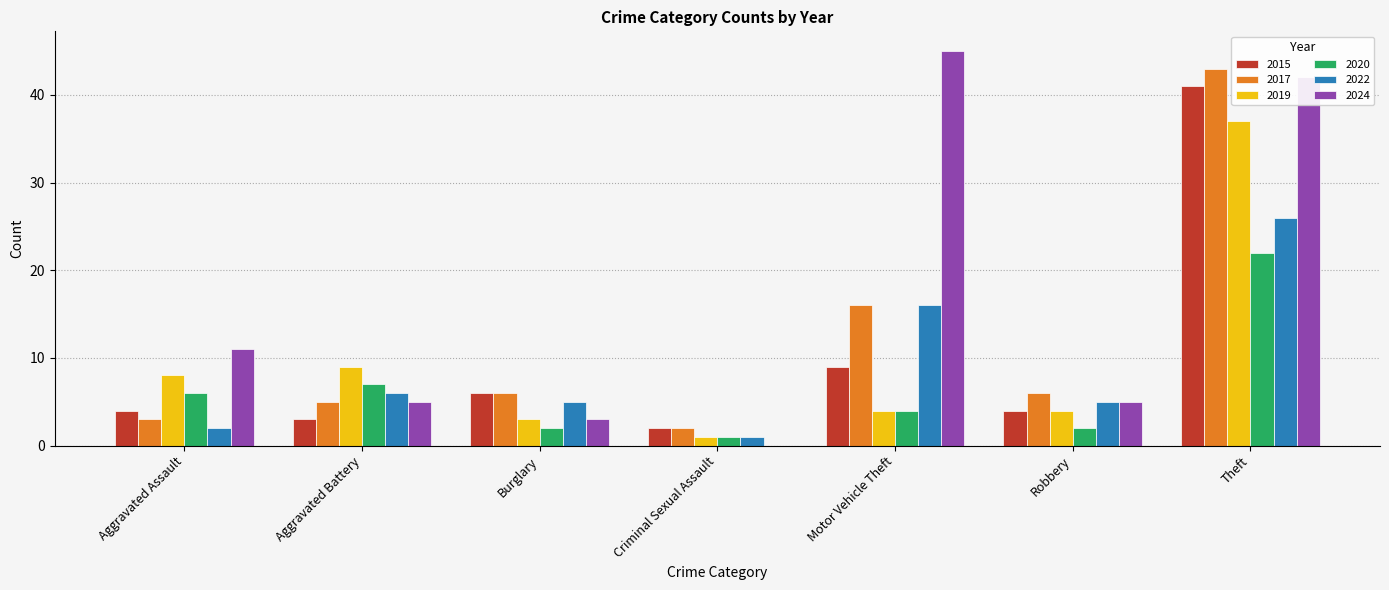

Does the chart contain stacked bars?

No